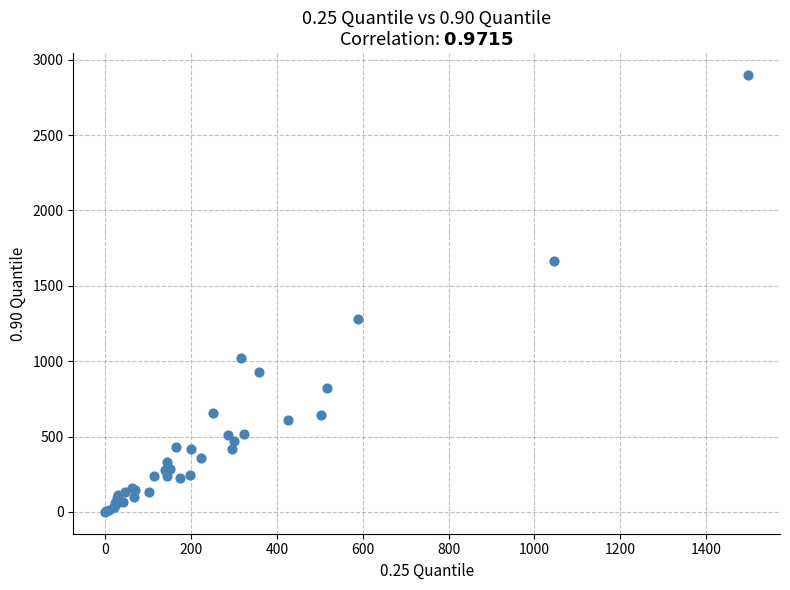

What Y value in the scatter plot is closest to 1449?

1280